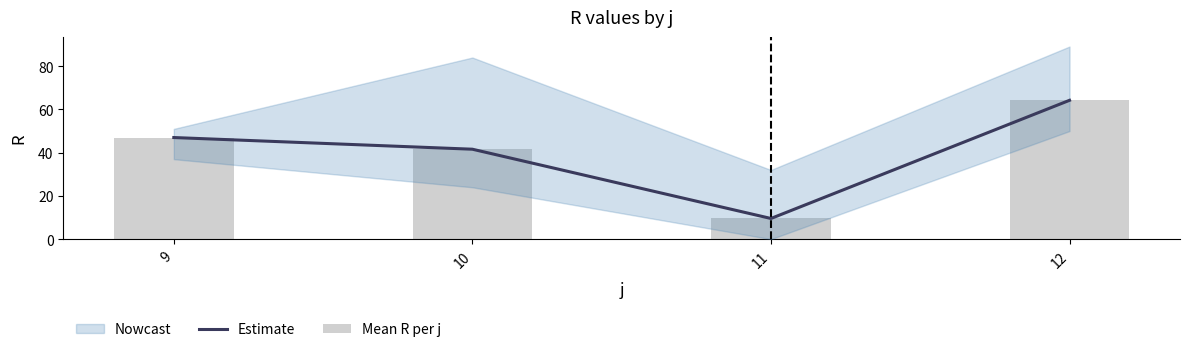

What is the average value of the Mean R per j series?

40.6